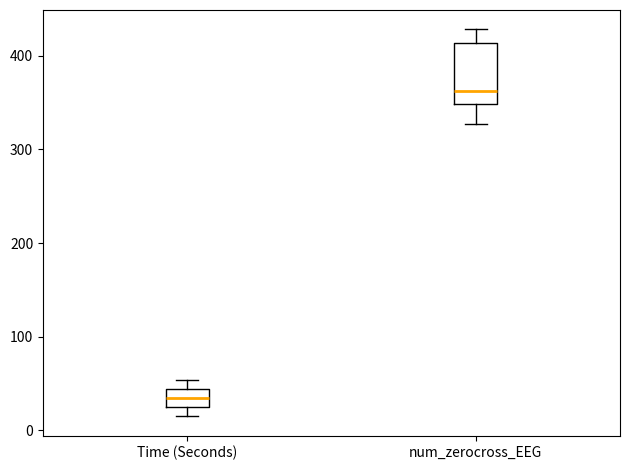

Where does the upper whisker of the box for num_zerocross_EEG end on the y-axis? The values are not printed on the chart, so give them approximately, as read against the axis.

430